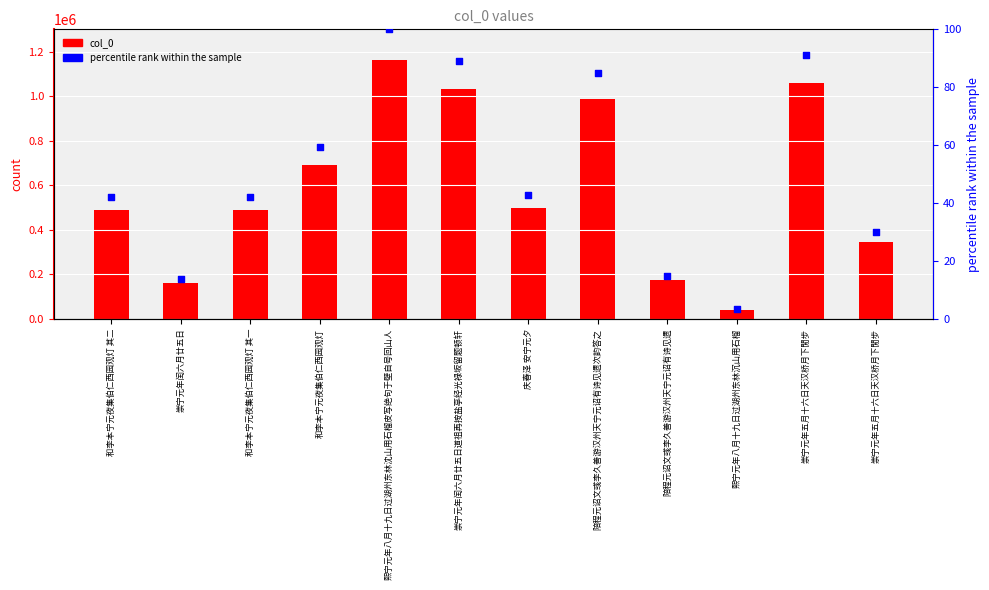

Which series has the largest Y range (max minus min)?

col_0